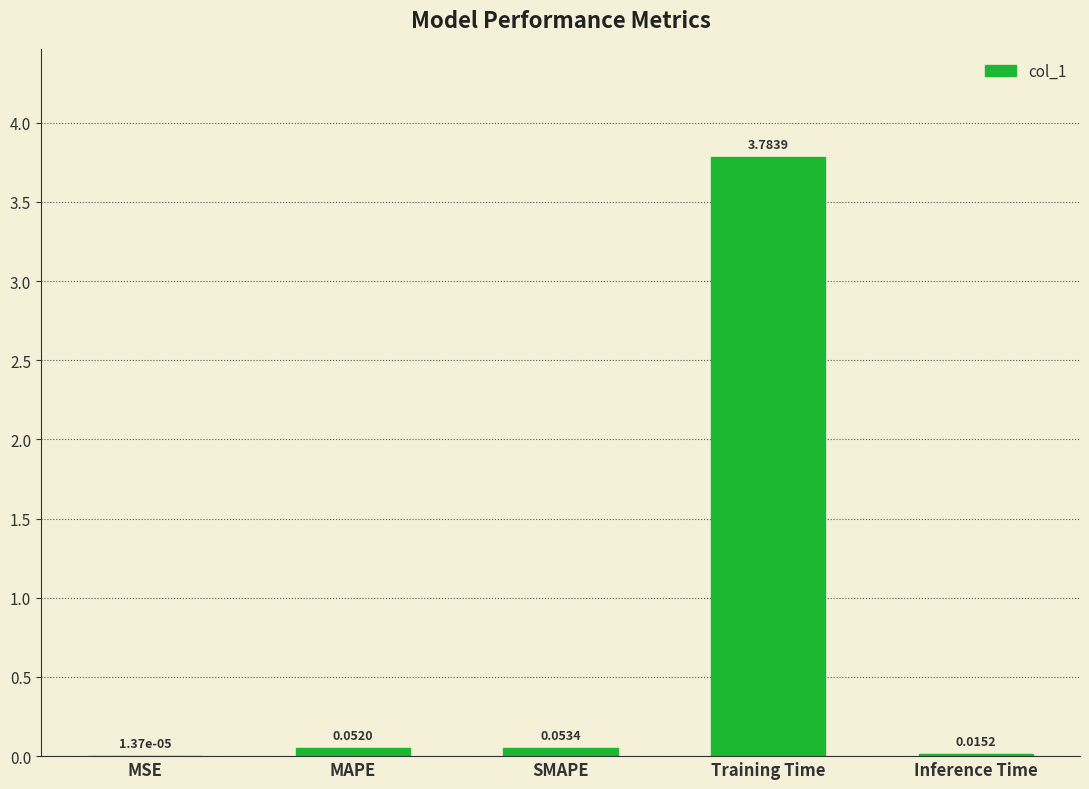

Are the bars horizontal?

No